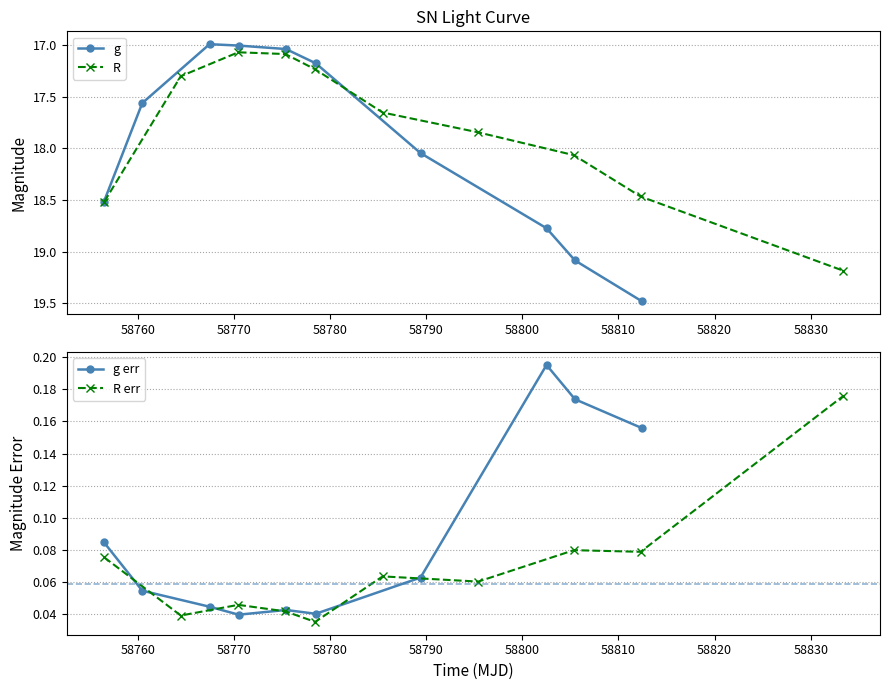

What is the average value of the R series?

17.8